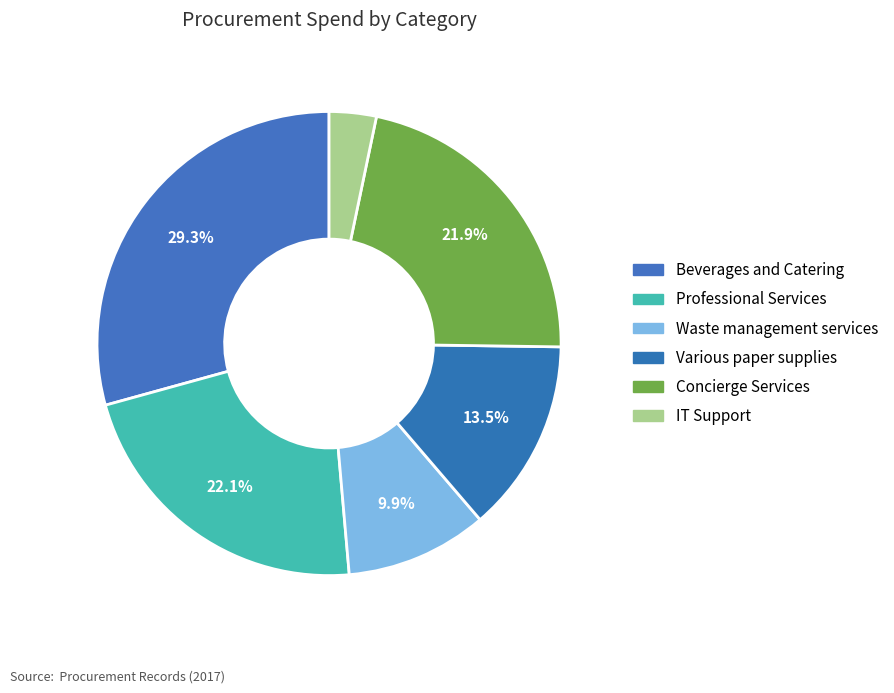

How many slices are in this pie chart?

6